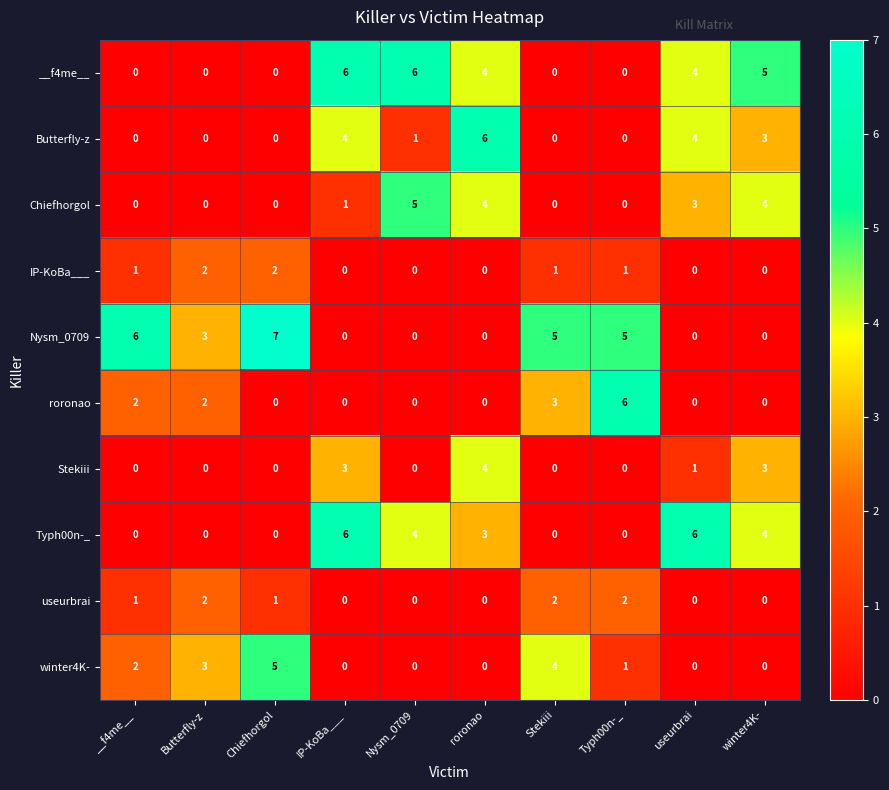

Which series changed the most between Butterfly-z and winter4K-?

__f4me__